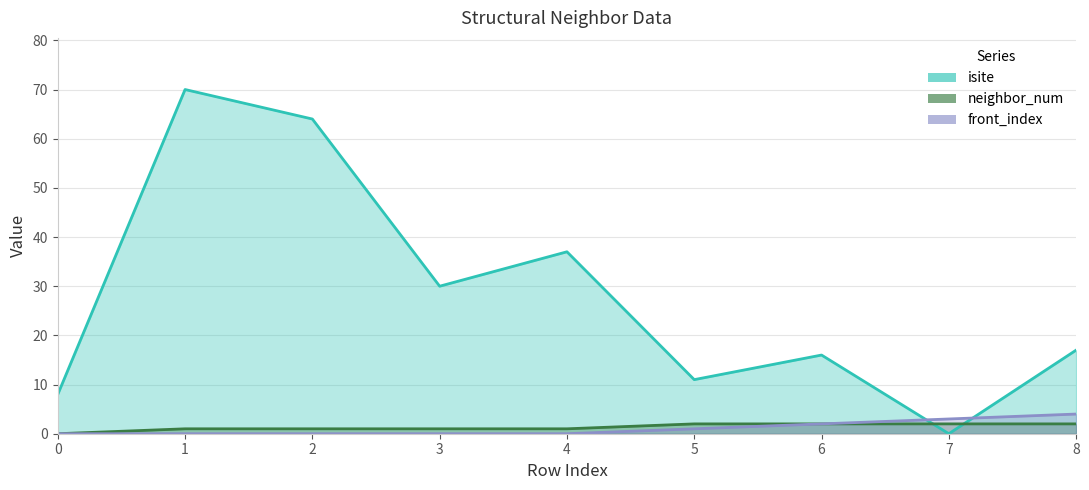

Reading right to left, transcribe all the data shown in this chart.

isite: 17	0	16	11	37	30	64	70	8
neighbor_num: 2	2	2	2	1	1	1	1	0
front_index: 4	3	2	1	0	0	0	0	0